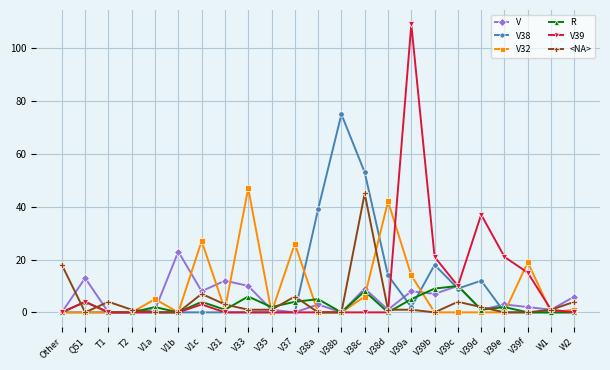

True or false: V32 has more than 2 points higher than both neighbors.

True